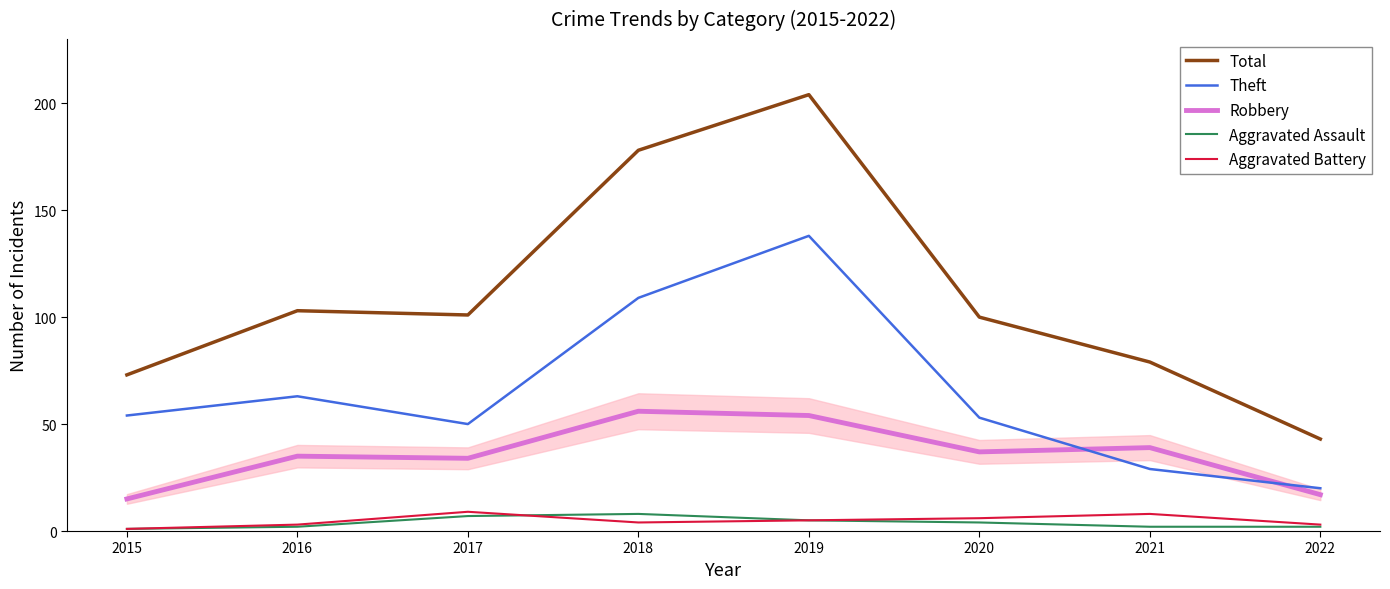

True or false: Robbery and Aggravated Assault intersect in this chart.

False